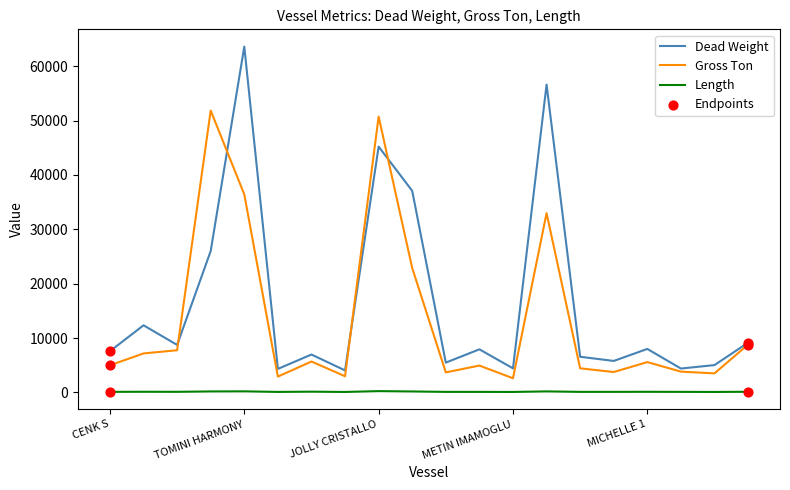

Which series has the largest total across all categories?

Dead Weight